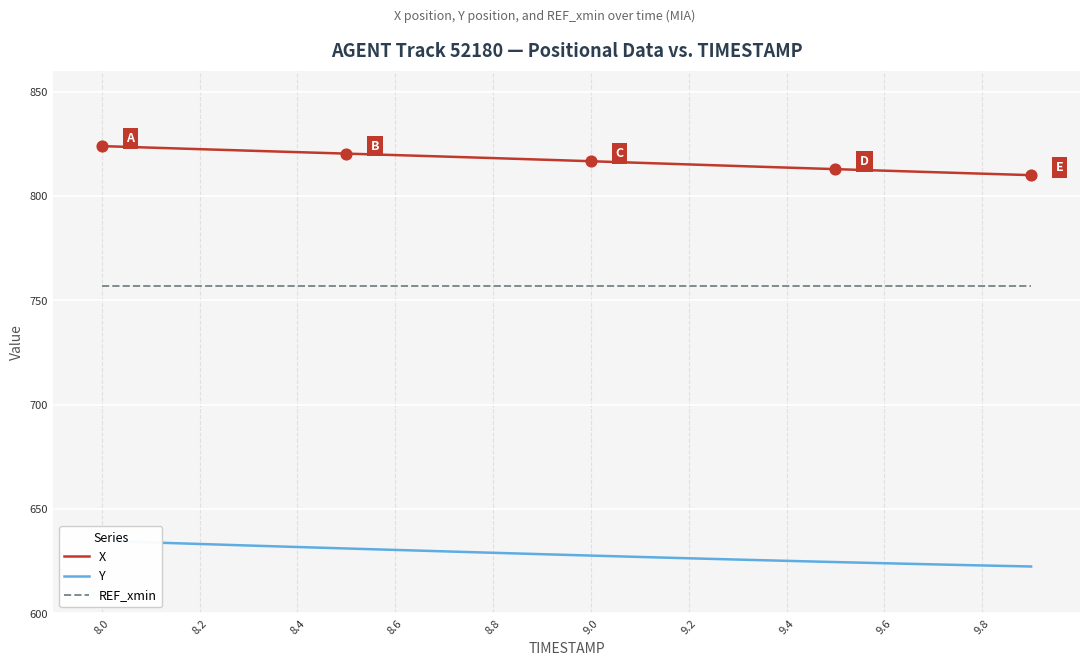

Which series reaches the minimum Y coordinate?

Y